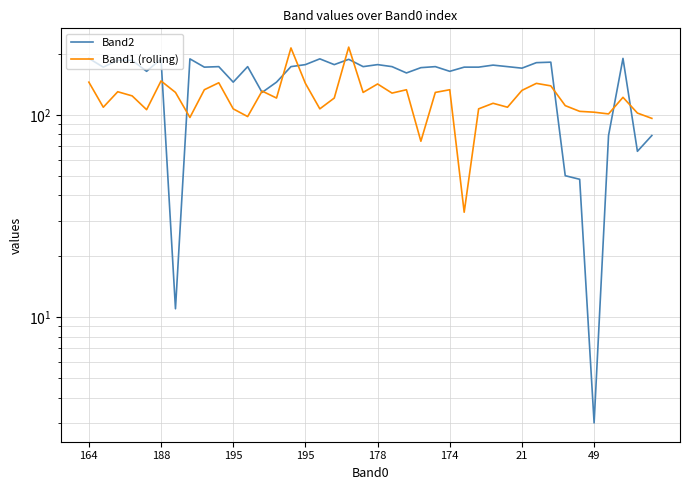

How many interior local valleys does the Band1 (rolling) series have?

12